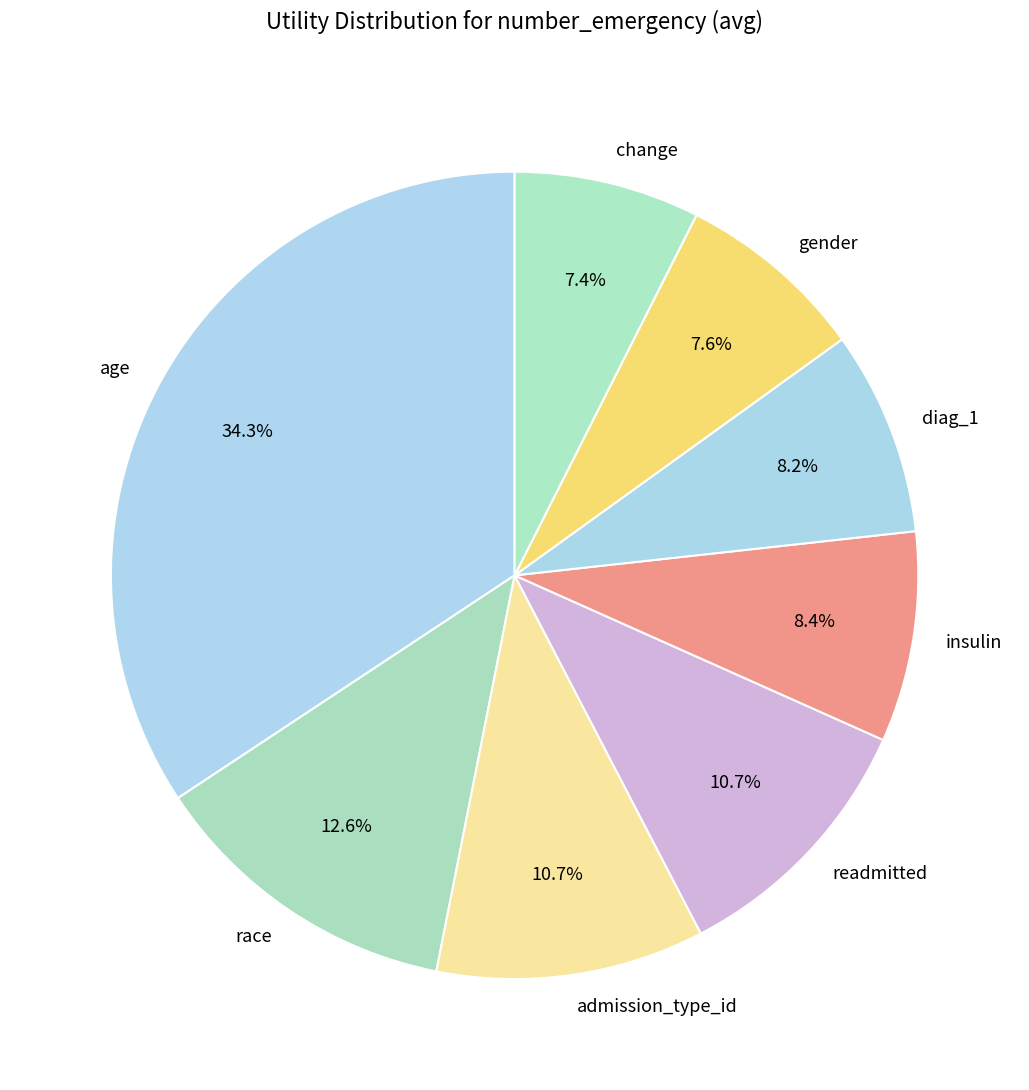

To the nearest percent, what is the difference between the diag_1 and race slice percentages?

4%